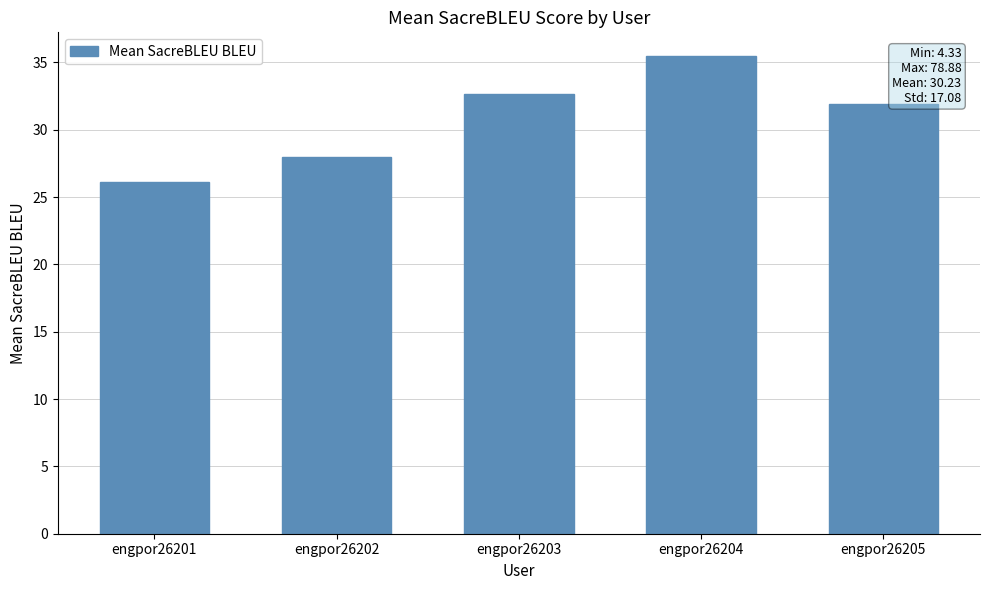

Reading right to left, extract all data points from this chart.

31.9	35.5	32.6	28.0	26.1